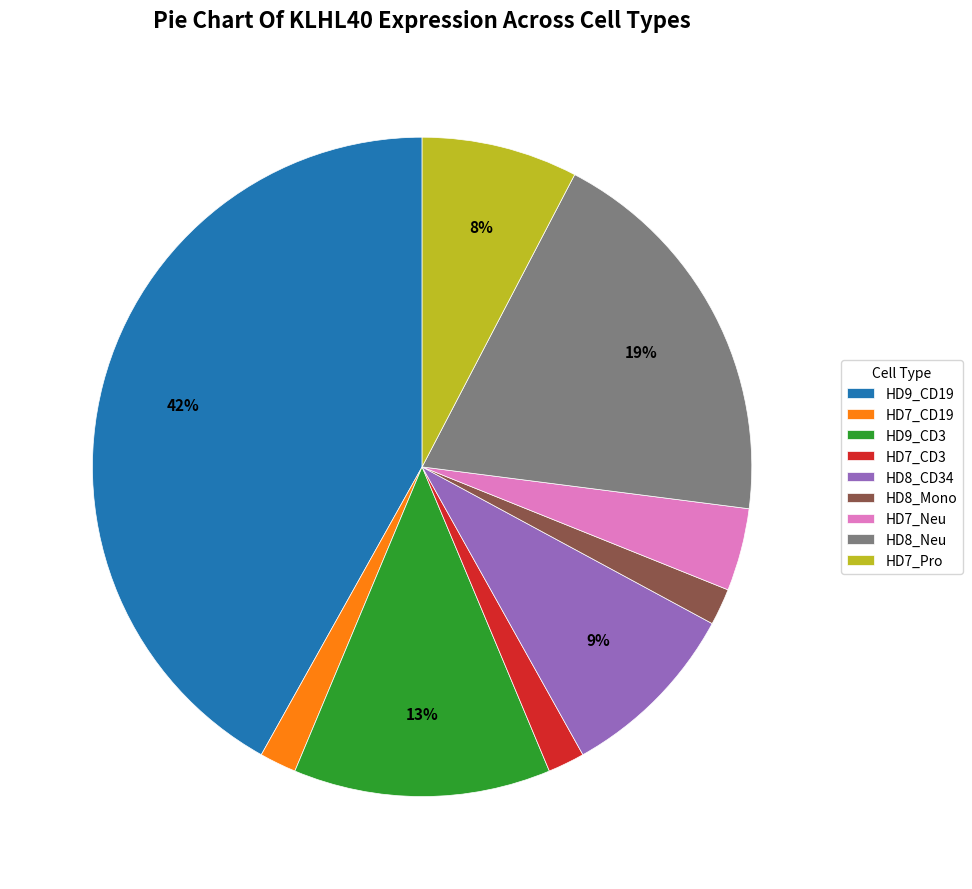

Is it true that HD8_Mono is 12% of the pie?

False